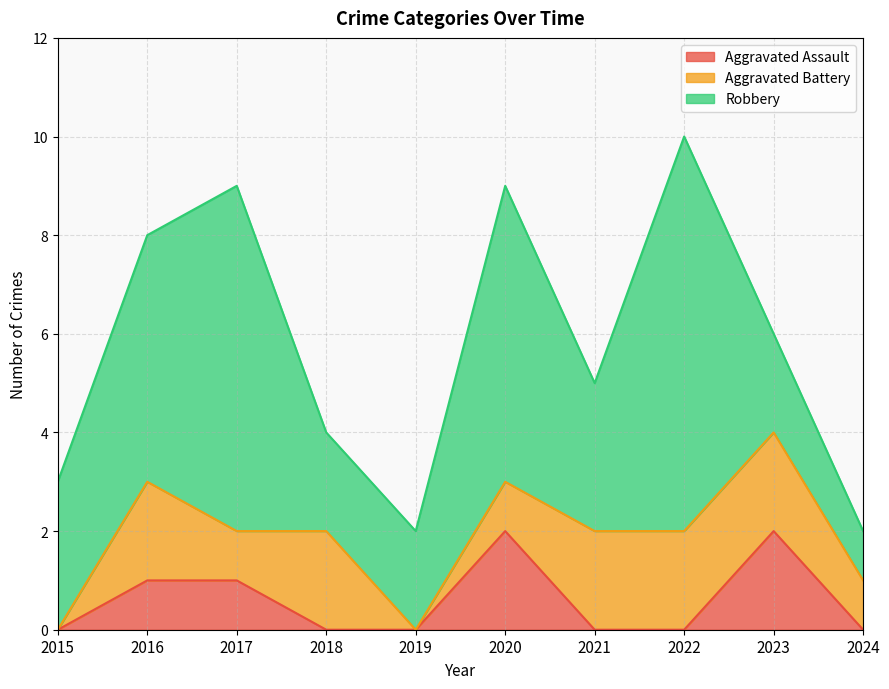

How many interior local peaks does the Aggravated Battery series have?

2